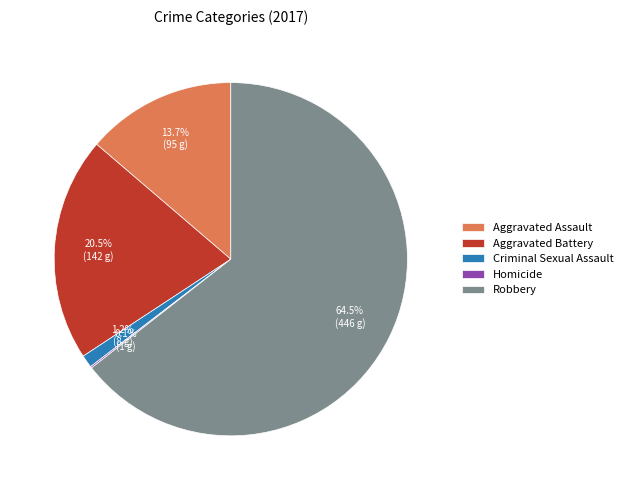

Which slice is the largest?

Robbery